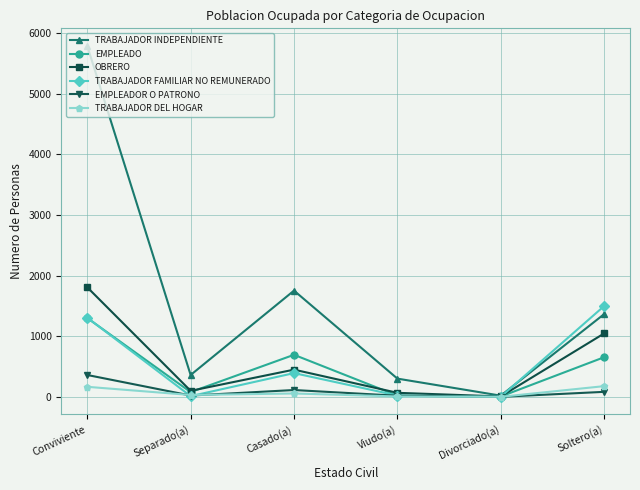

What is the approximate value of TRABAJADOR FAMILIAR NO REMUNERADO at Divorciado(a)?

2